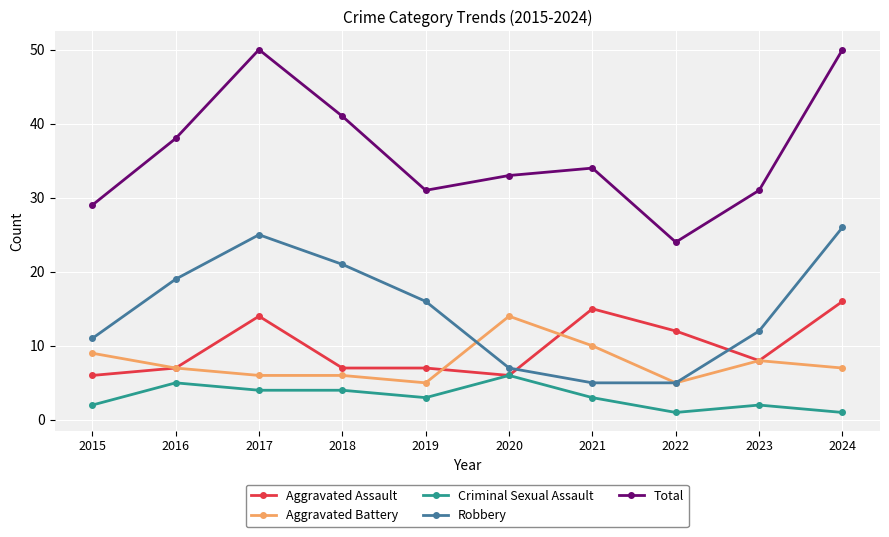

What is the maximum value shown in the chart?

50